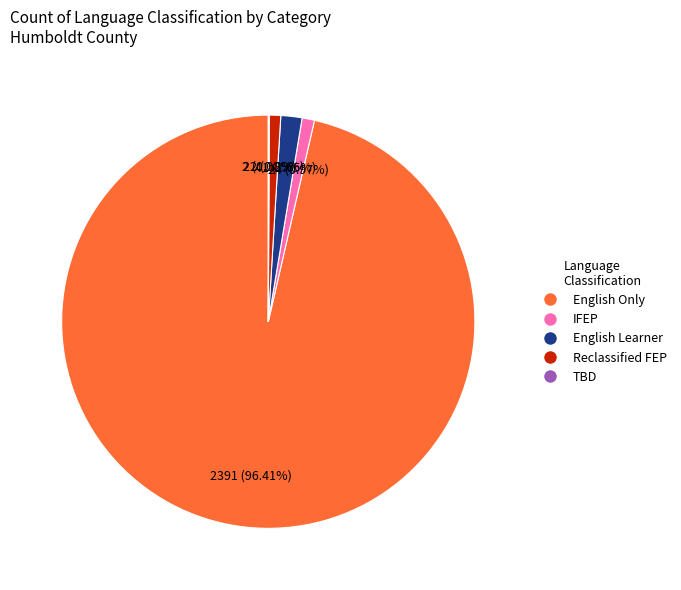

Is there a majority slice in this chart?

Yes